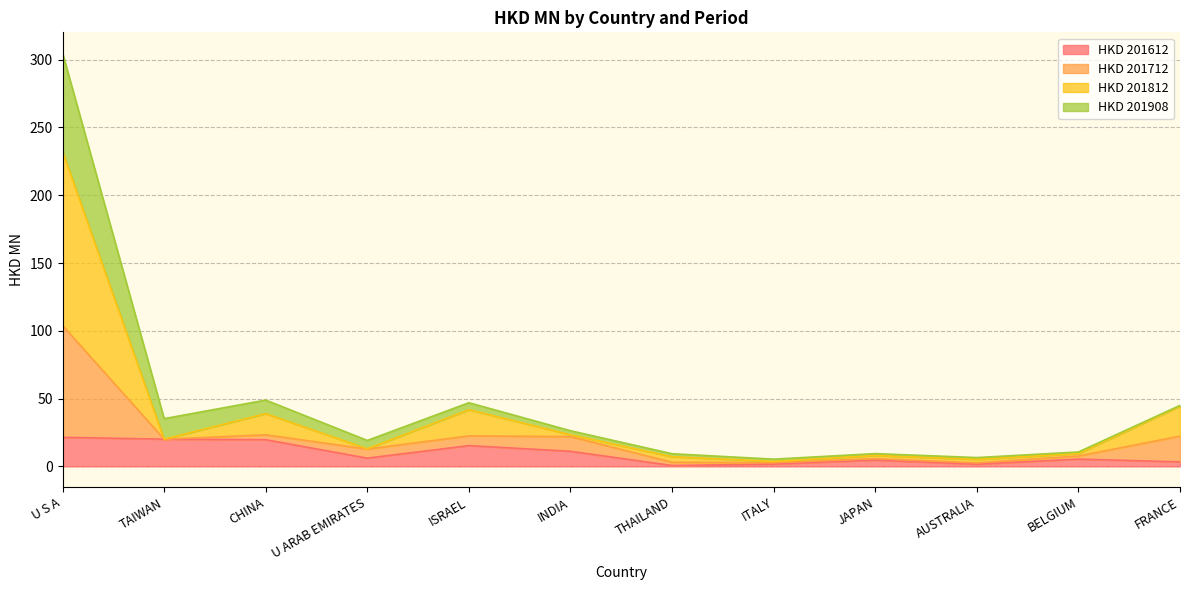

Where does the HKD 201612 series first go above 6?

U S A